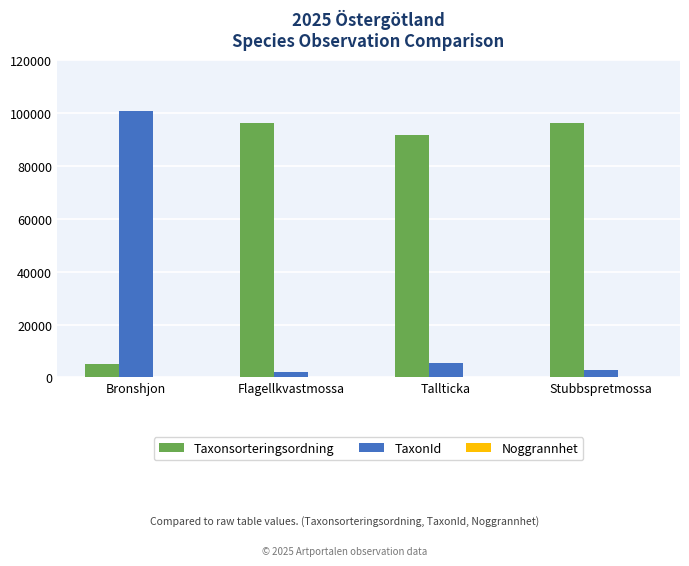

Which series has the largest total across all categories?

Taxonsorteringsordning